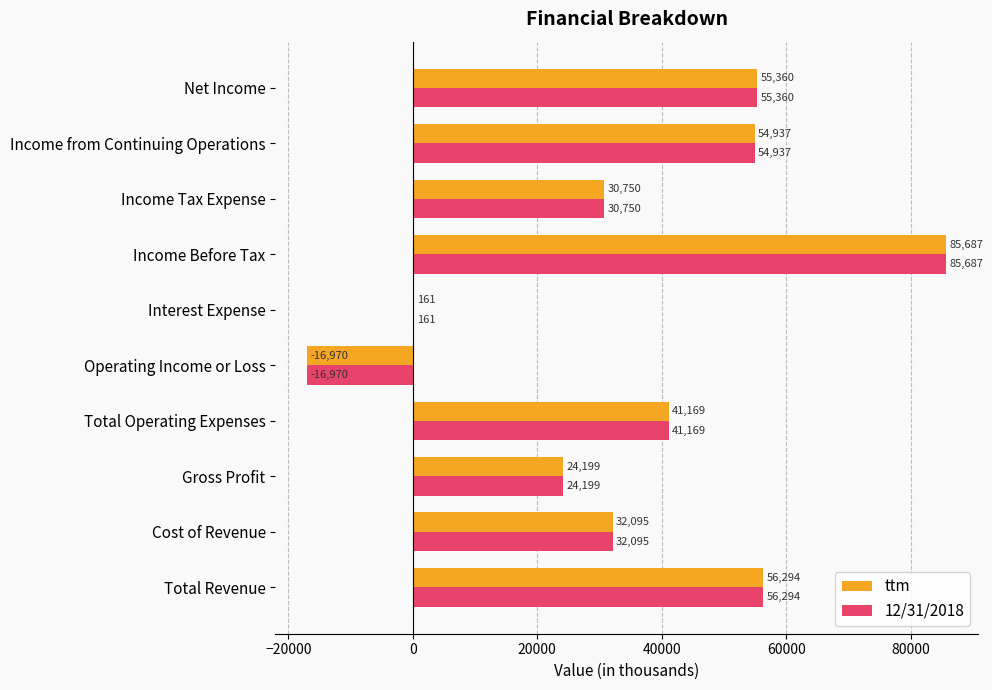

Read the 12/31/2018 value at Operating Income or Loss.

-16970